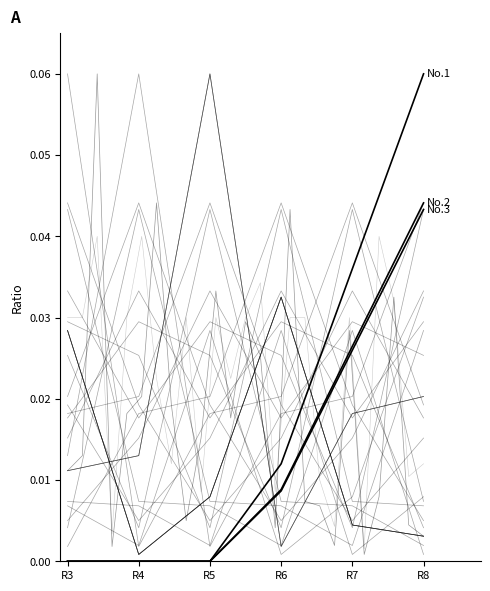

Does the chart have visible grid lines?

No